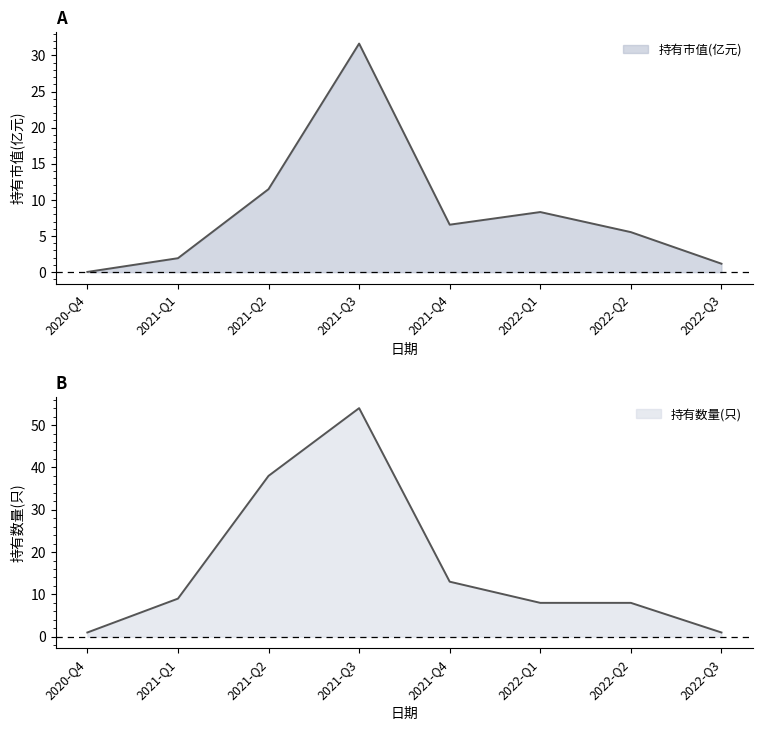

Rank the categories by 持有数量(只) value from lowest to highest.

2020-Q4, 2022-Q3, 2022-Q1, 2022-Q2, 2021-Q1, 2021-Q4, 2021-Q2, 2021-Q3